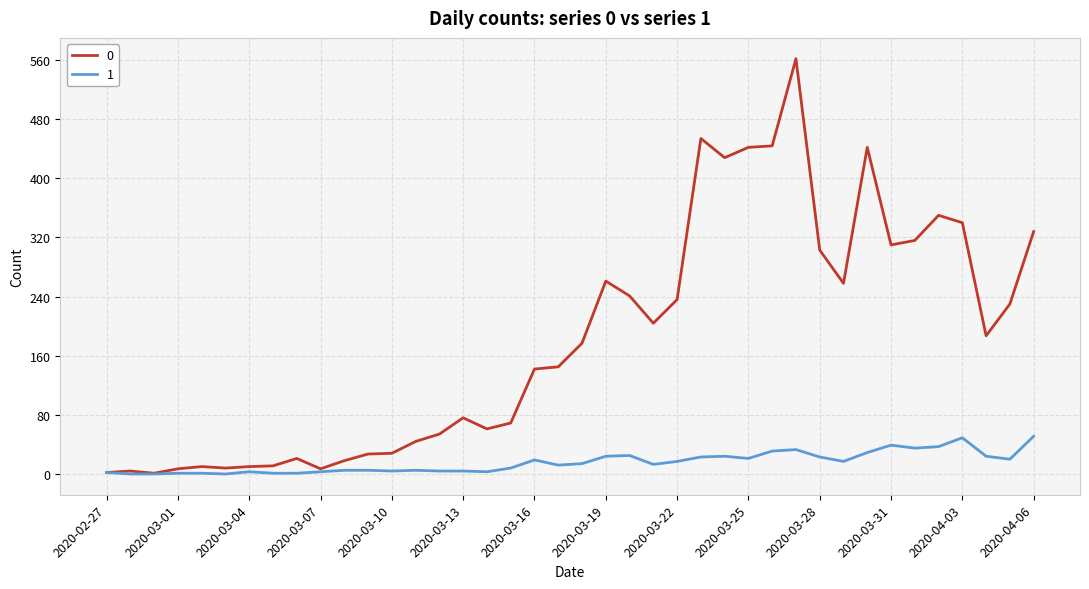

Count the number of data series in this chart.

2